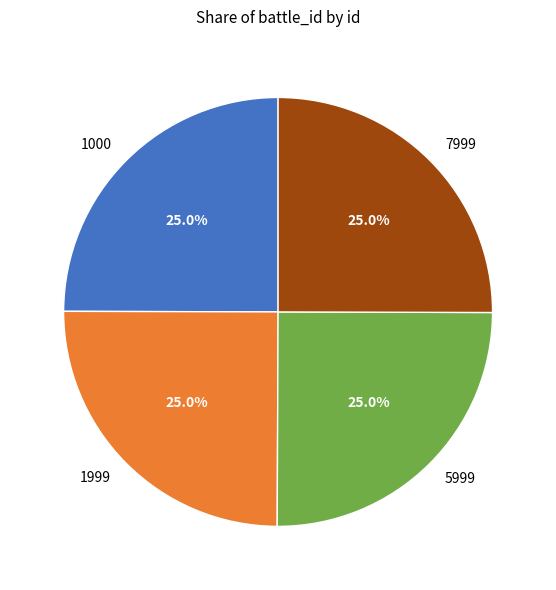

What is the total percentage of 1999 and 7999?

50.0%